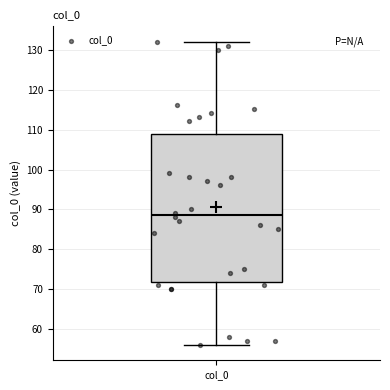

Read this box plot against the y-axis: the position of the median line, the range covered by the box, and the ends of both whiskers. The values are not printed on the chart, so give them approximately, as read against the axis.

median 89, box 72 to 109, whiskers 56 to 132